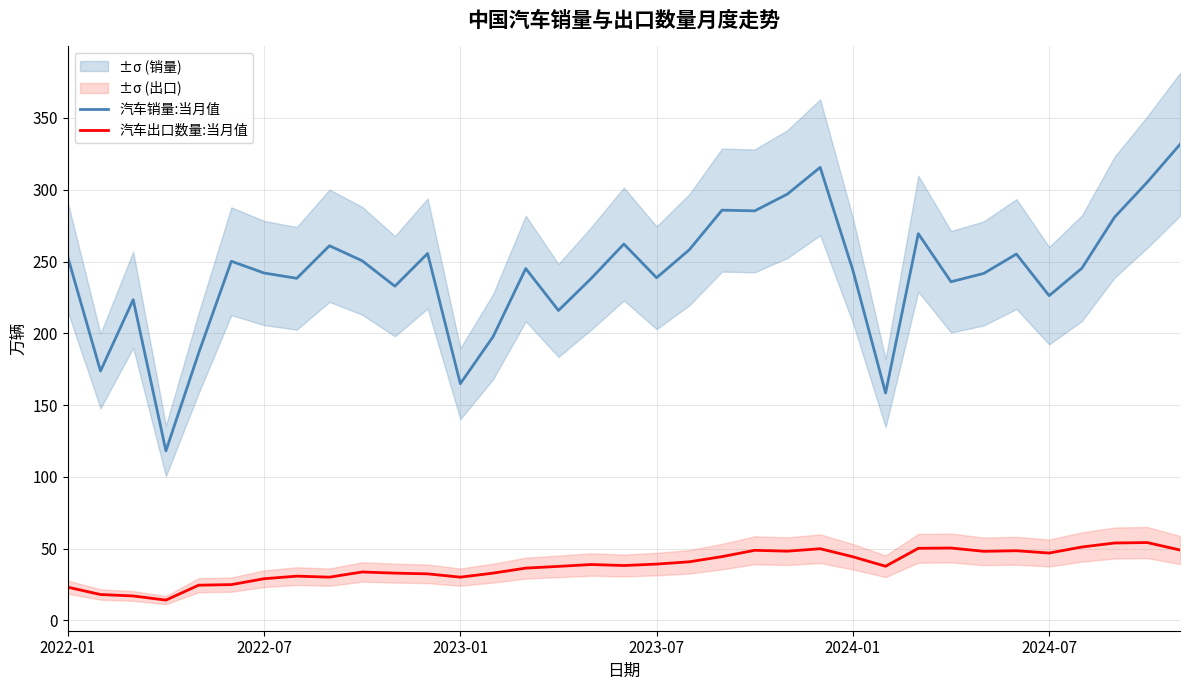

Where is 汽车出口数量:当月值 nearest to the value 34?

9